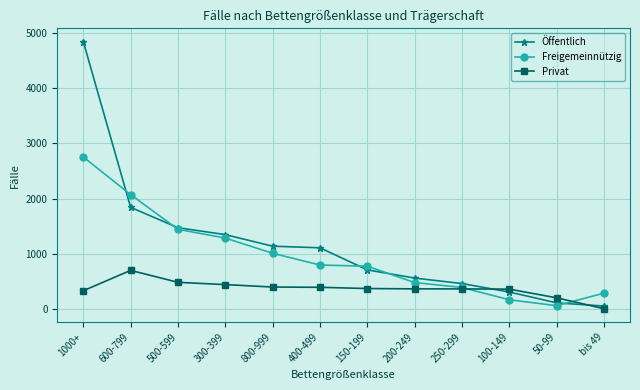

How many series are shown in this chart?

3